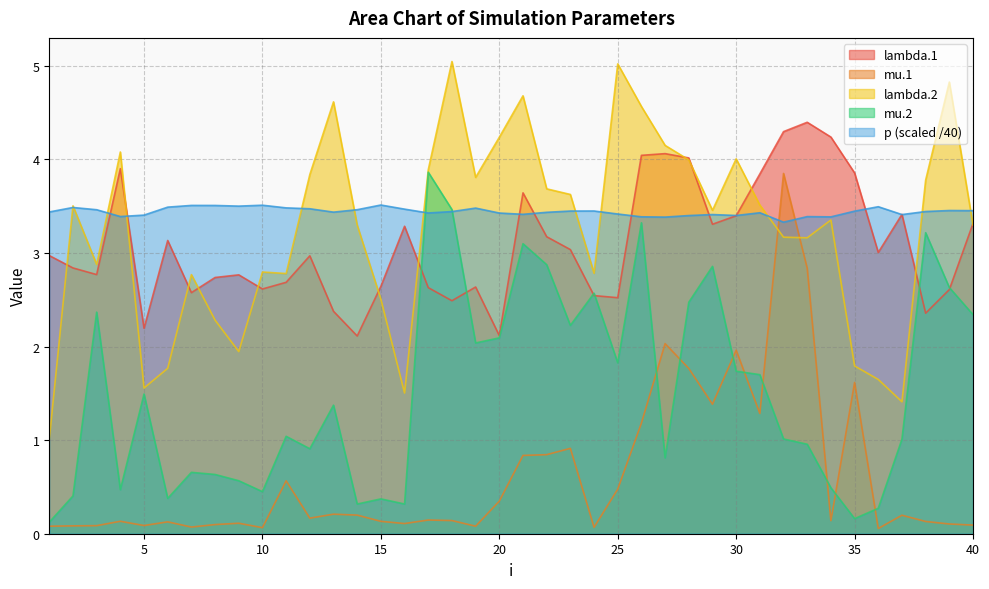

List the labels in order of mu.1 value, largest first.

32, 33, 27, 30, 28, 35, 29, 31, 26, 23, 22, 21, 11, 25, 20, 13, 14, 37, 12, 17, 18, 34, 4, 15, 38, 6, 9, 16, 39, 8, 40, 5, 3, 2, 1, 19, 7, 24, 10, 36